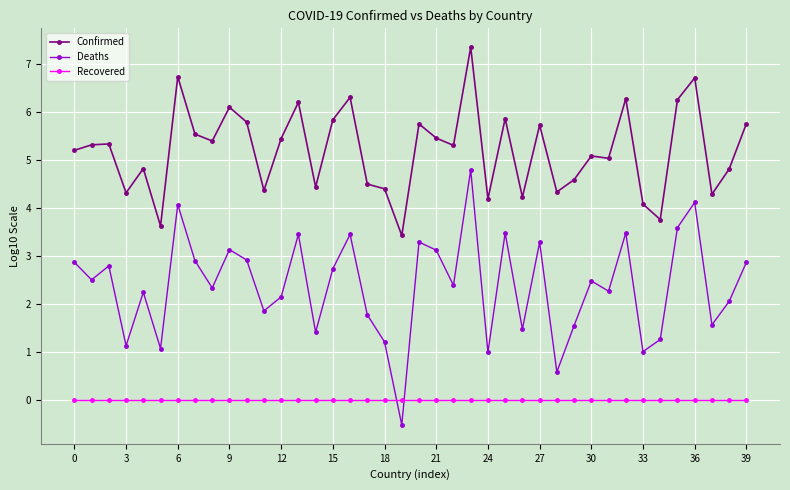

Which series has the largest range (max minus min)?

Deaths